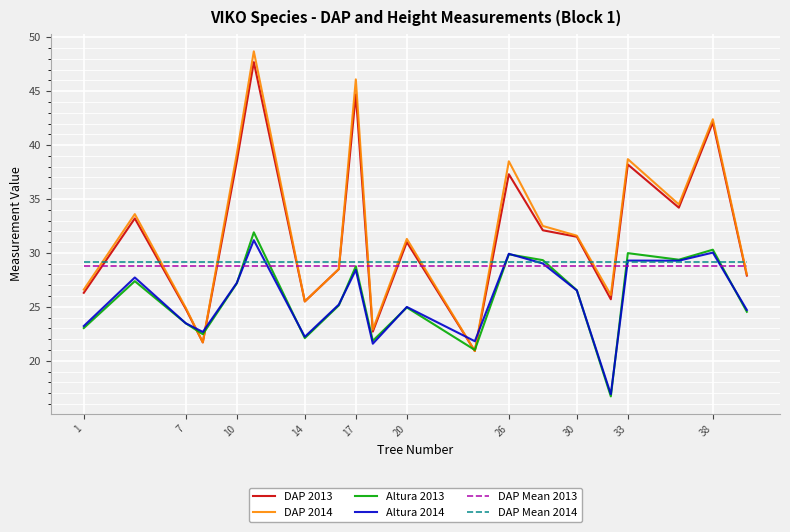

True or false: DAP Mean 2013 and DAP Mean 2014 intersect in this chart.

False